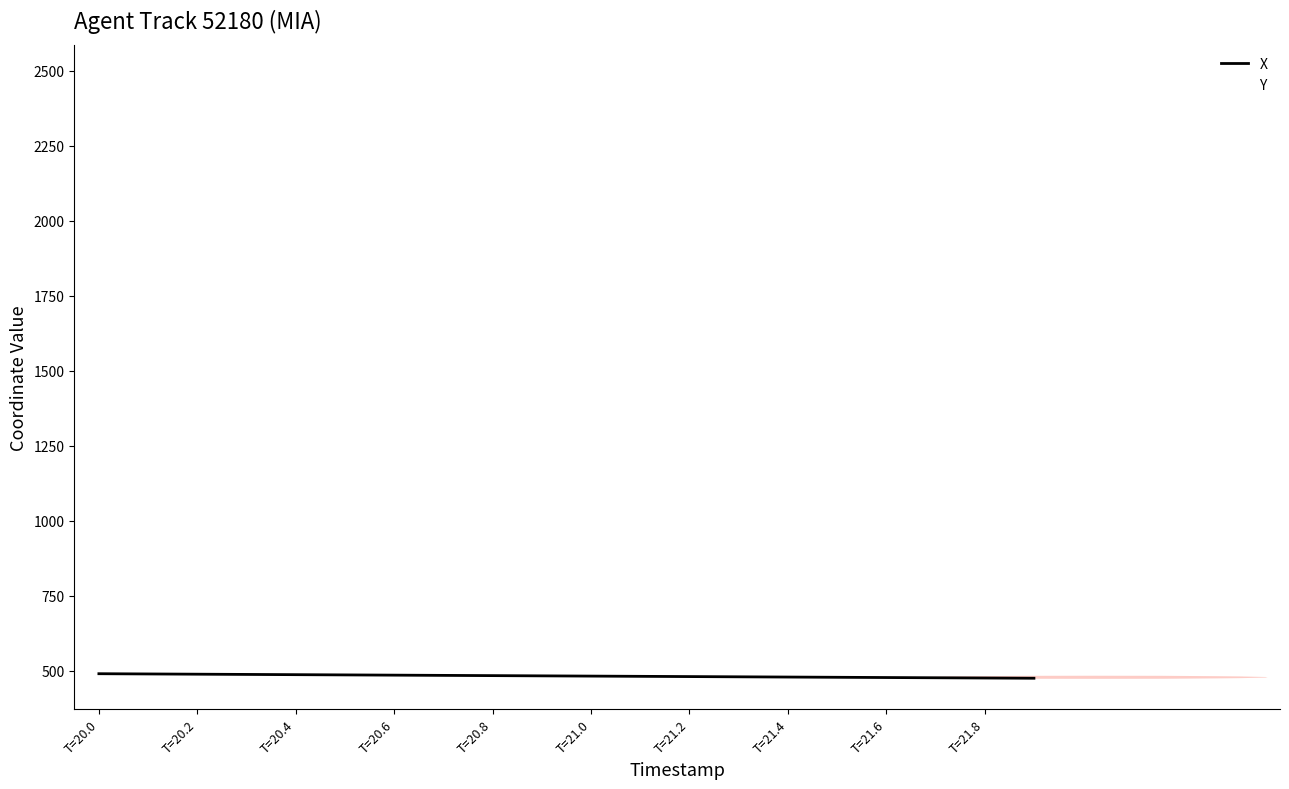

Which series has the largest total across all categories?

Y